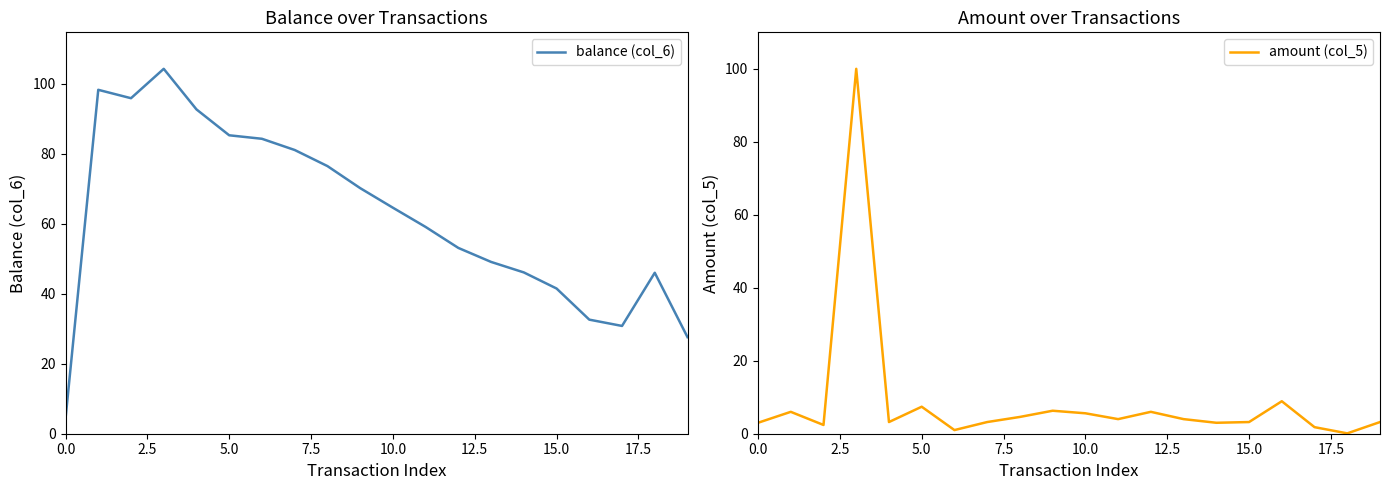

True or false: balance (col_6) and amount (col_5) intersect in this chart.

False